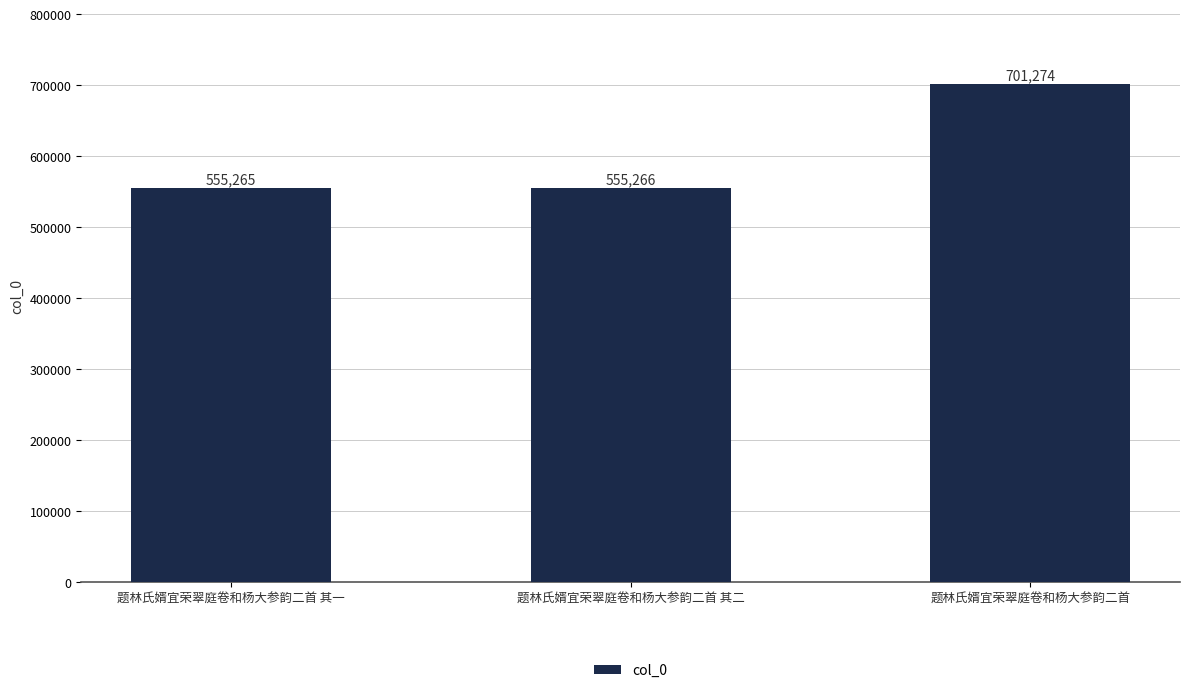

Which category has the lowest value across all series?

题林氏婿宜荣翠庭卷和杨大参韵二首 其一